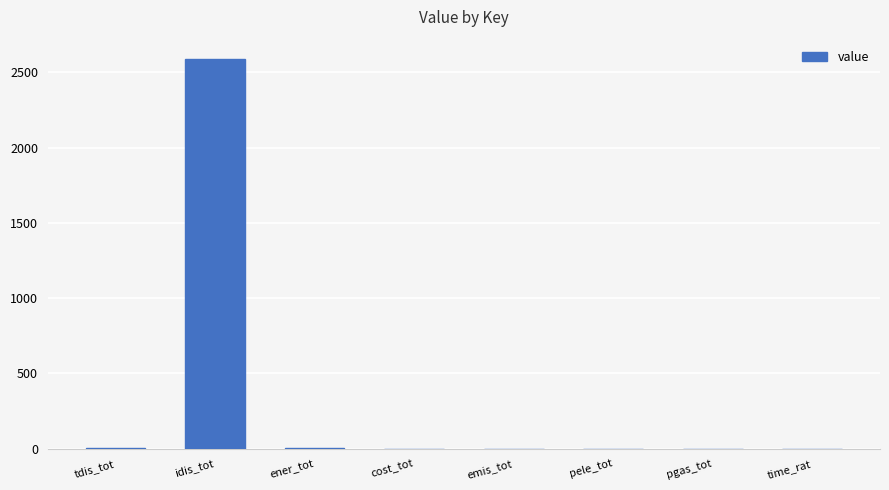

What is the sum of all values?

2591.8